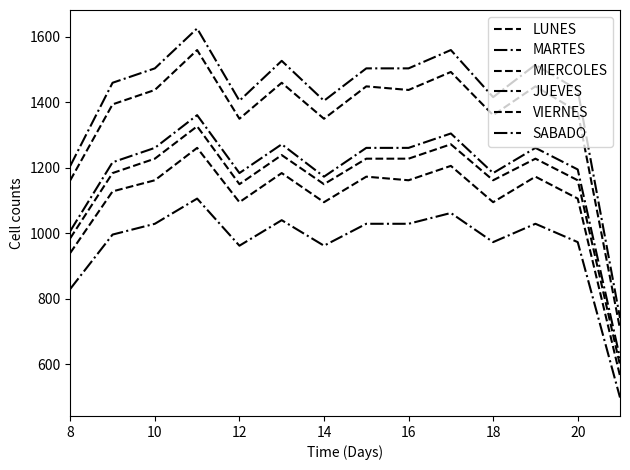

Where is JUEVES nearest to the value 1183?

8